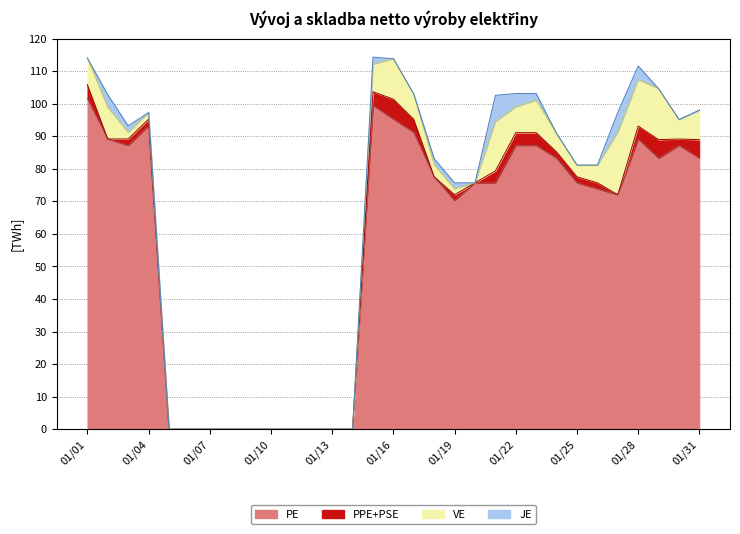

What is the sum of the col_15 values at 2015/01/19 and 2015/01/18?

158.7